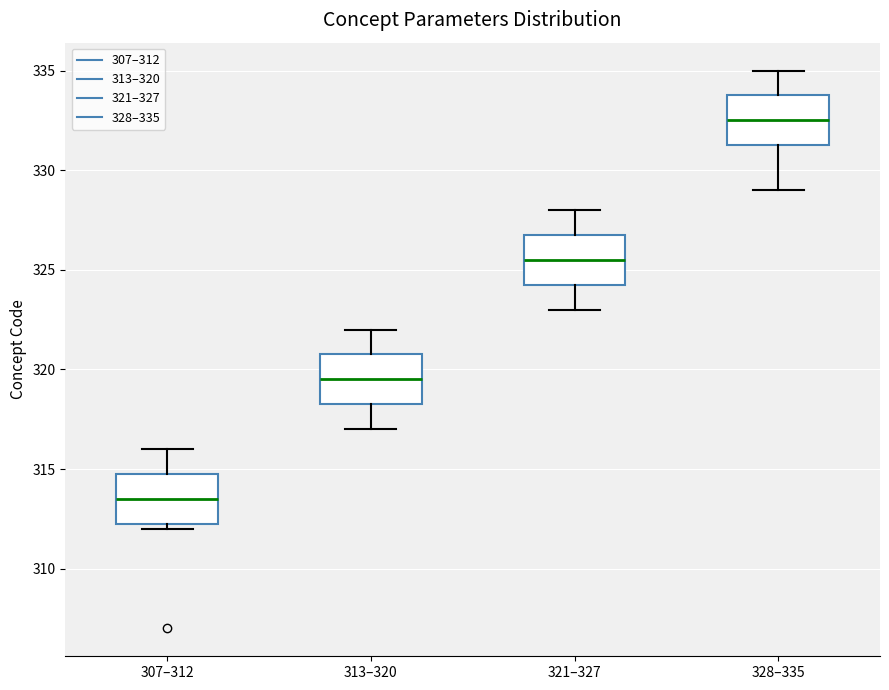

Reading left to right, read every box against the y-axis: the position of its median line, the range the box covers, and the ends of its whiskers. The values are not printed on the chart, so give them approximately, as read against the axis.

307–312: median 313.5, box 312.5 to 315.0, whiskers 312.0 to 316.0
313–320: median 319.5, box 318.5 to 321.0, whiskers 317.0 to 322.0
321–327: median 325.5, box 324.5 to 327.0, whiskers 323.0 to 328.0
328–335: median 332.5, box 331.5 to 334.0, whiskers 329.0 to 335.0